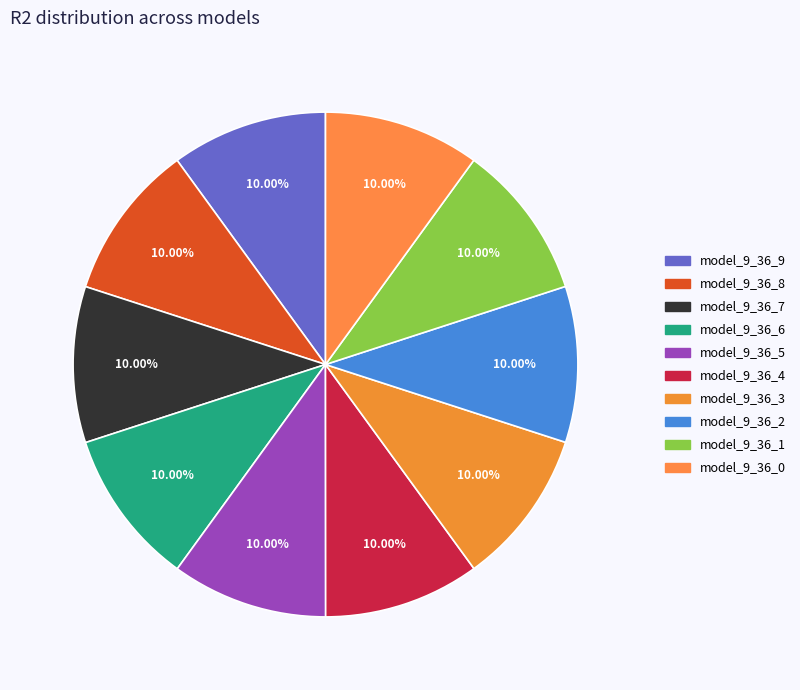

To the nearest percent, what is the average slice percentage?

10%